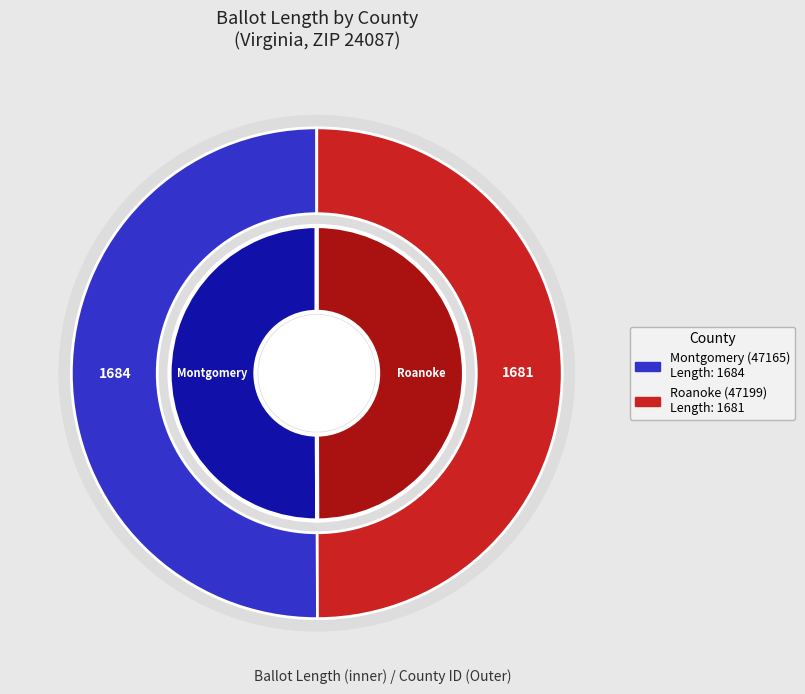

The 47165 slice represents 62% of the pie. True or false?

False